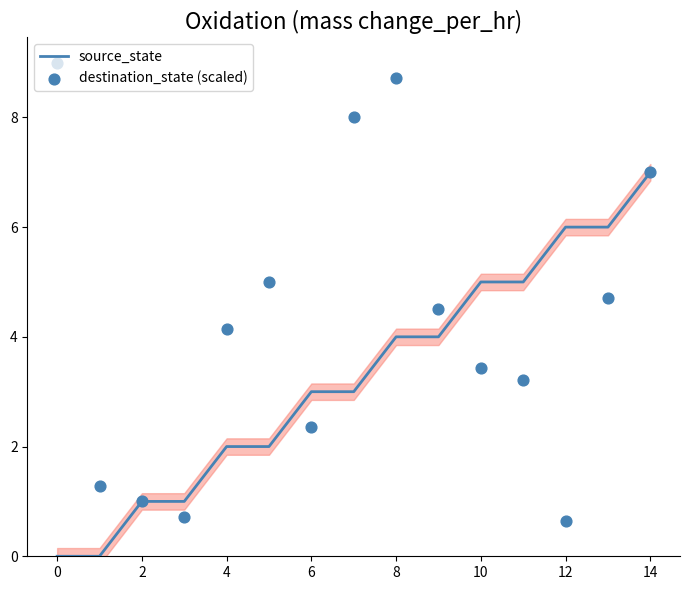

Which series reaches the maximum Y coordinate?

destination_state (scaled)